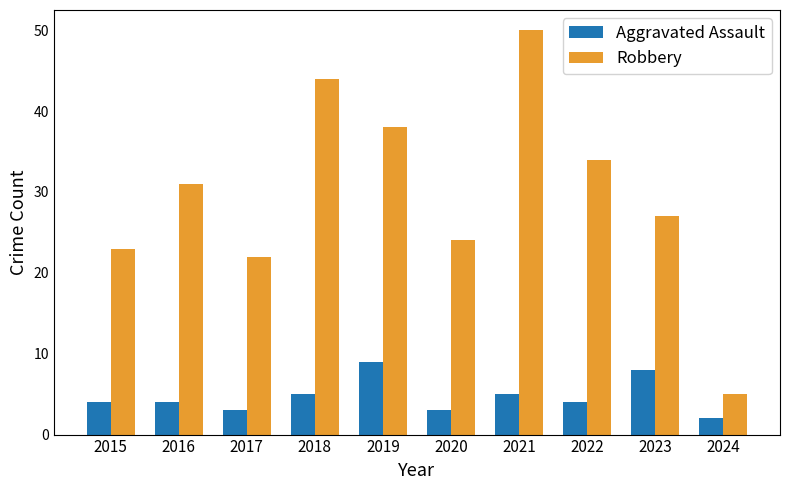

What is the sum of all Robbery values?

298